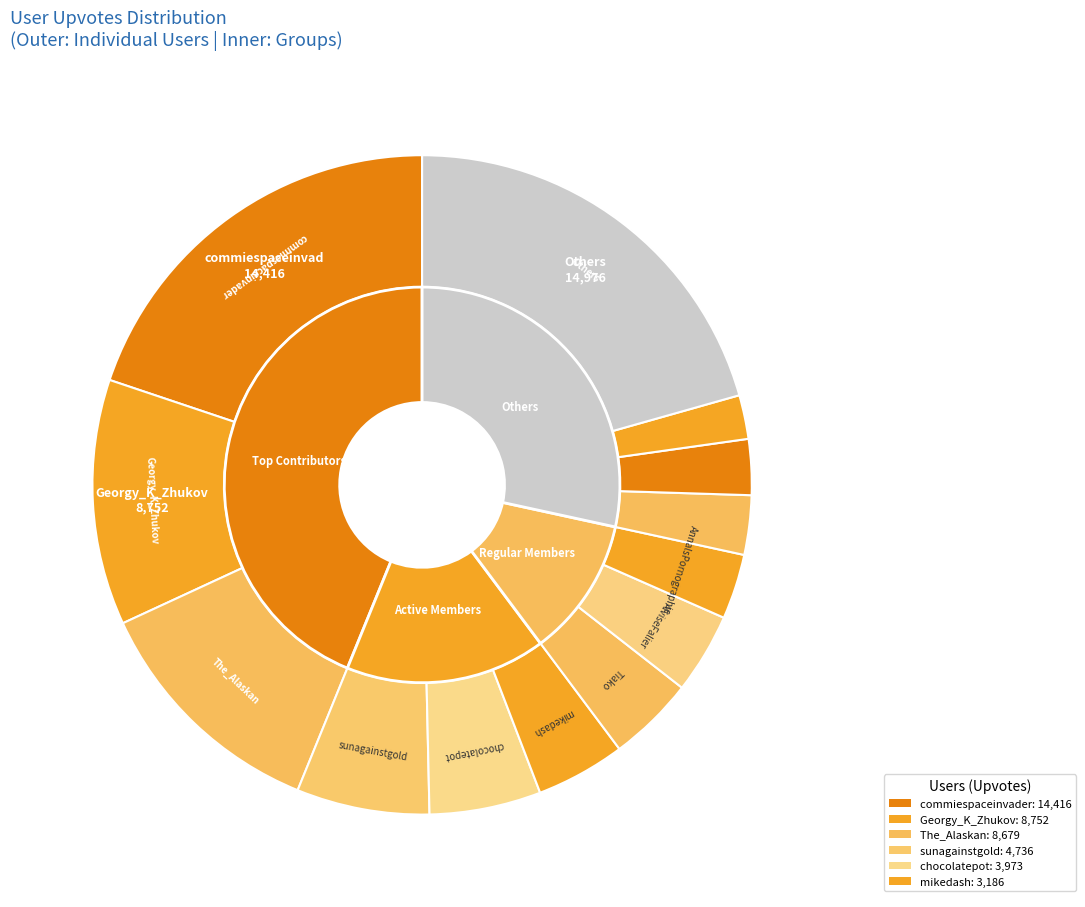

Does Tiako represent more than half of the total?

No